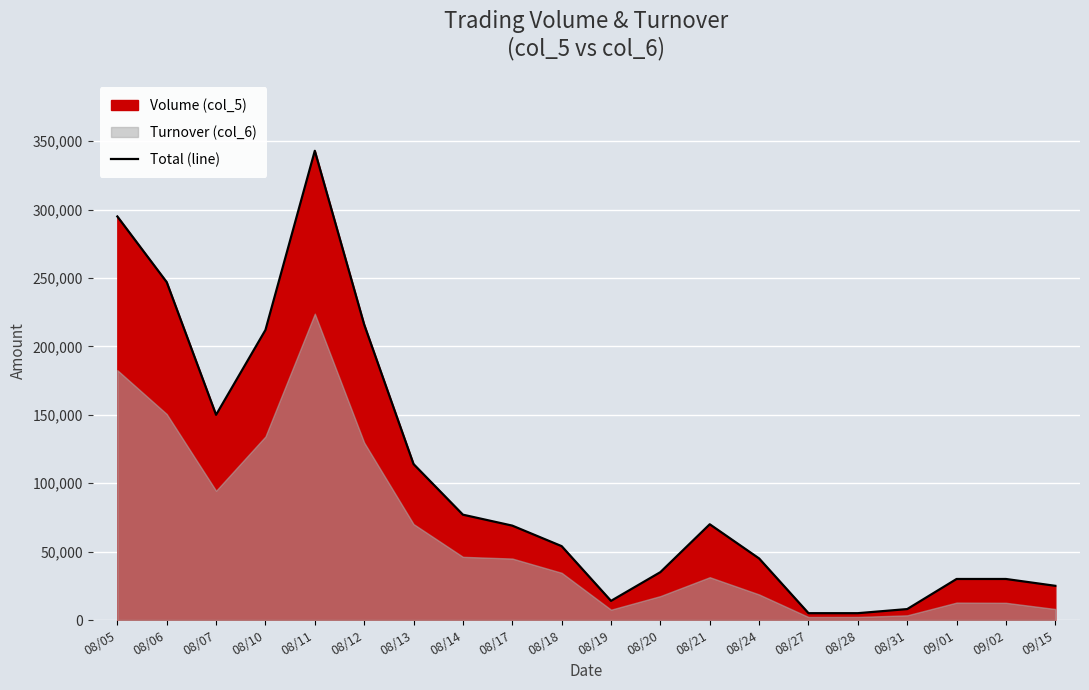

What is the difference between the values at 08/11 and 08/07?

193000